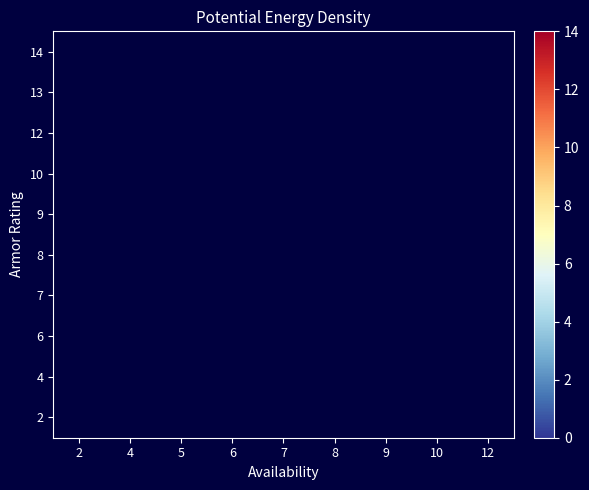

How many series are shown in this chart?

10